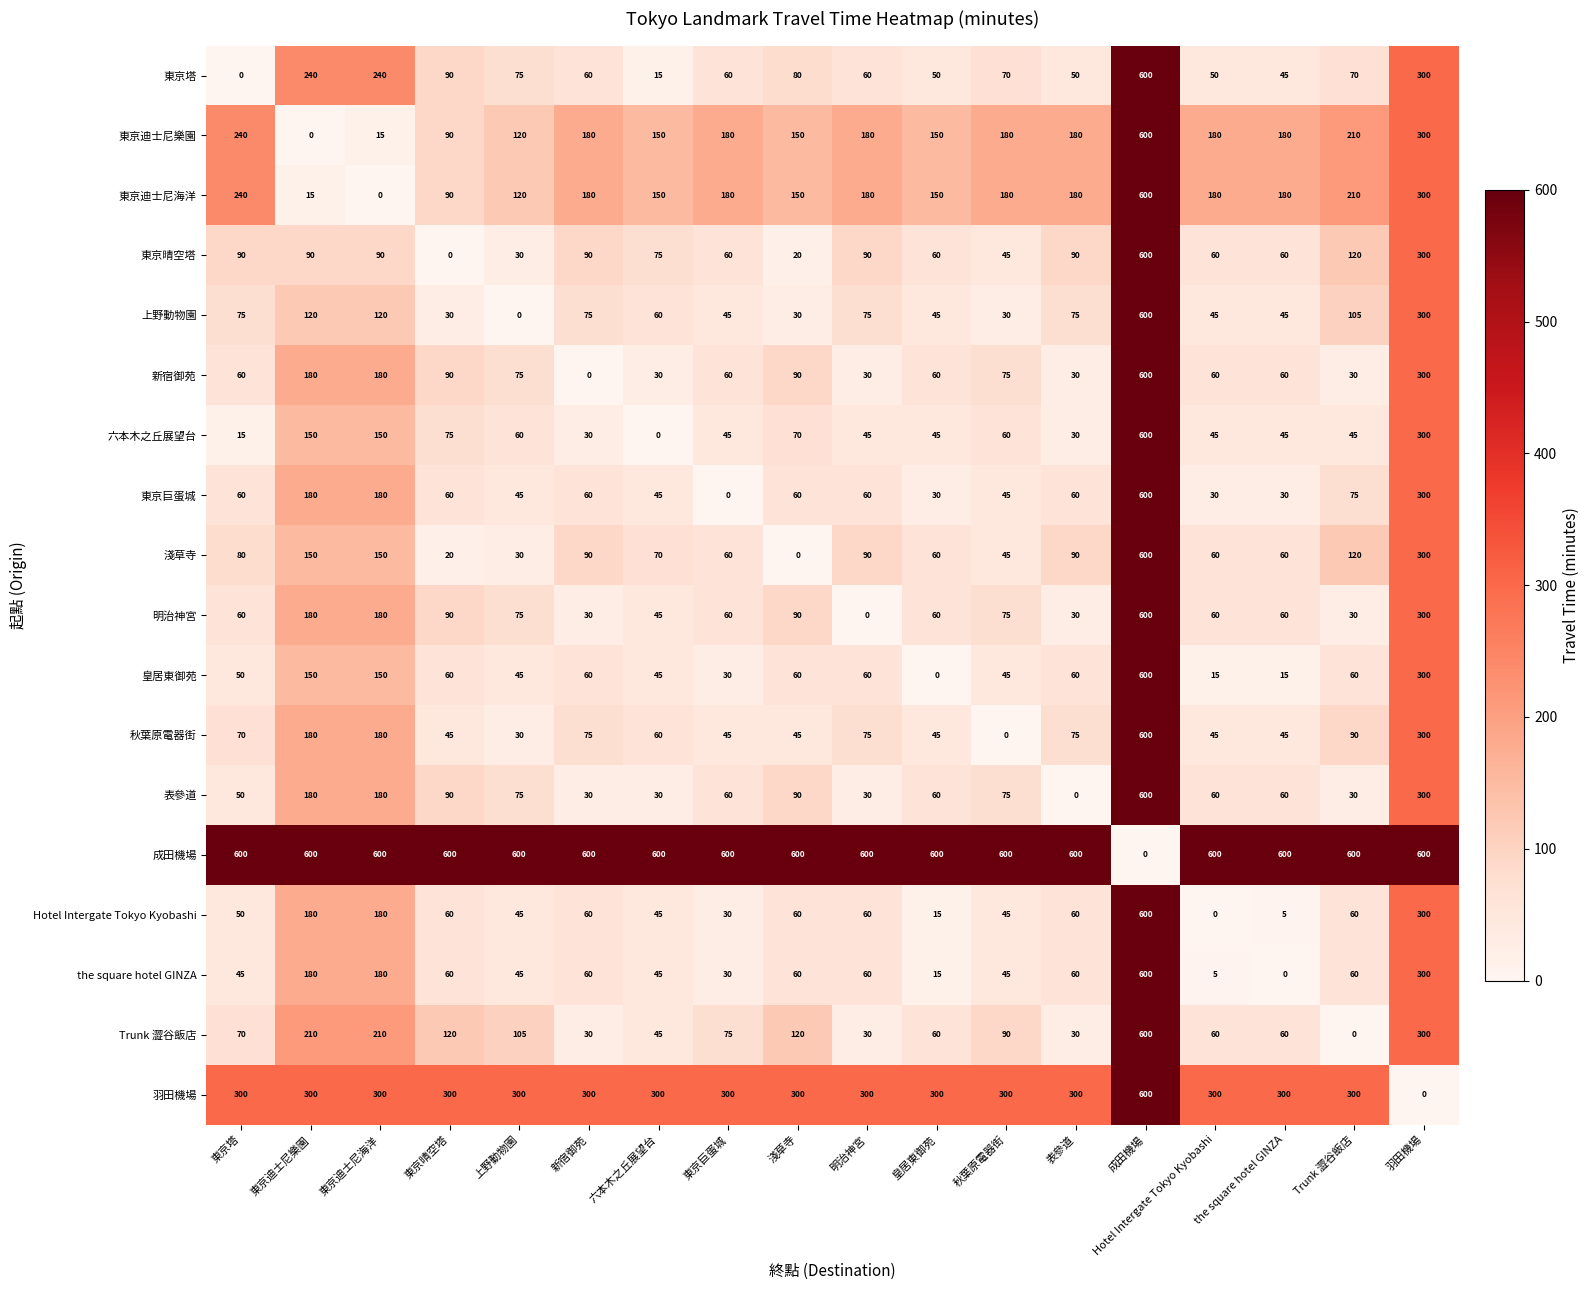

What is the spread (max minus min) of values at 東京巨蛋城?

600